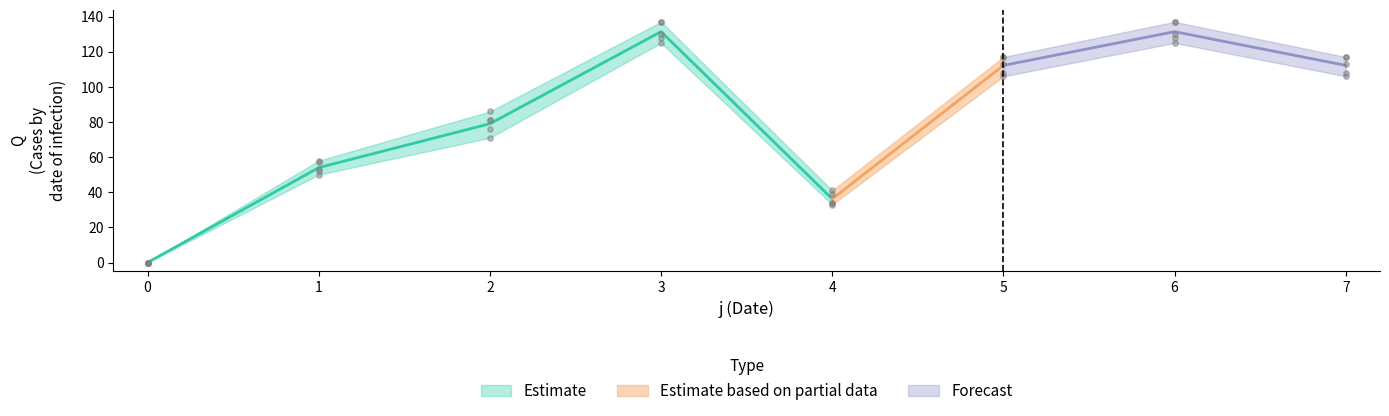

Which series reaches the minimum Y coordinate?

s1